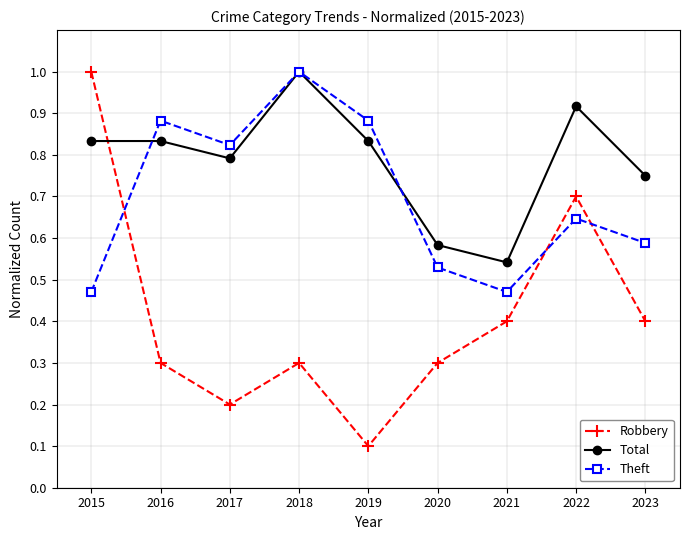

Where is the first local minimum for Theft?

2017